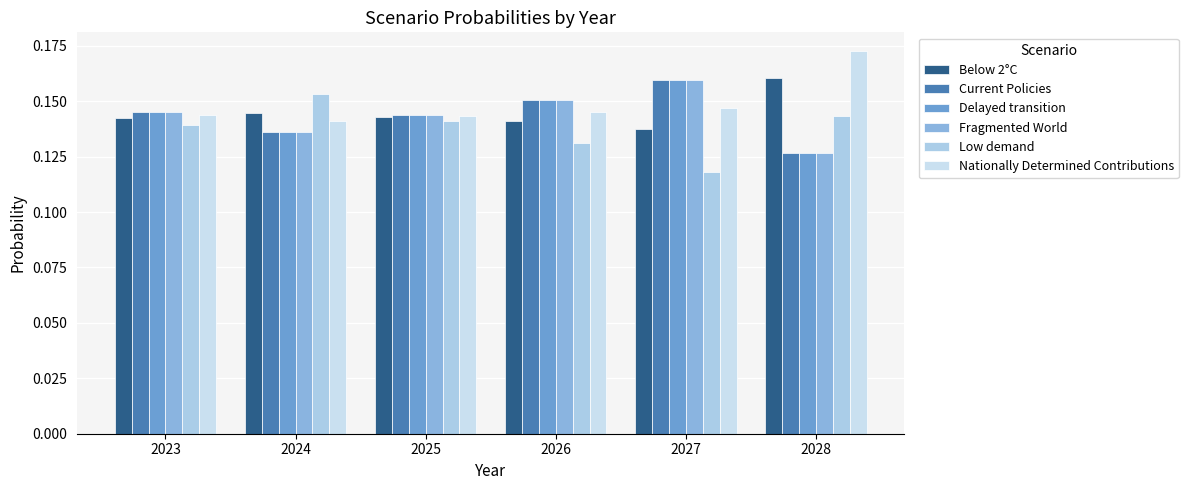

Count the number of categories in the chart.

6